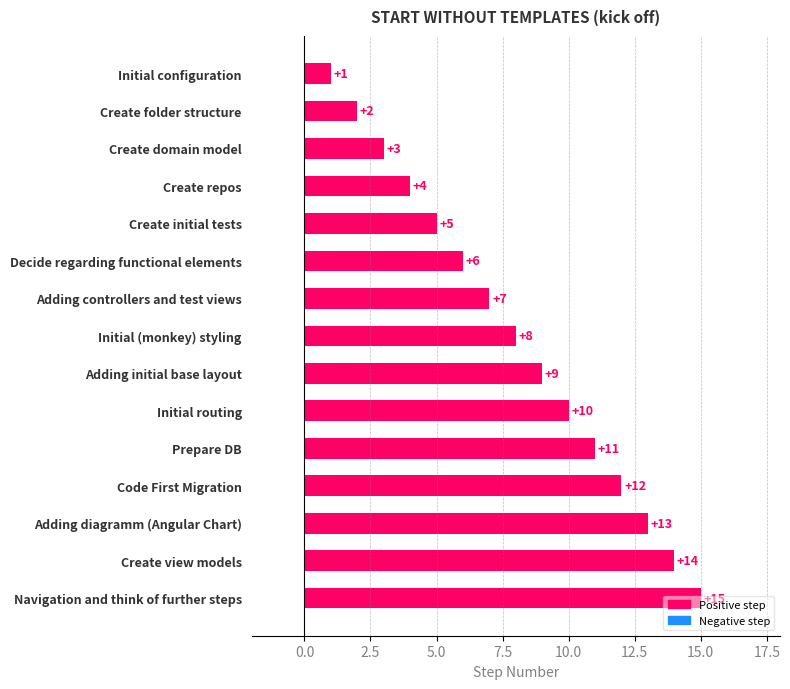

At which category does the chart reach its minimum across all series?

Initial configuration